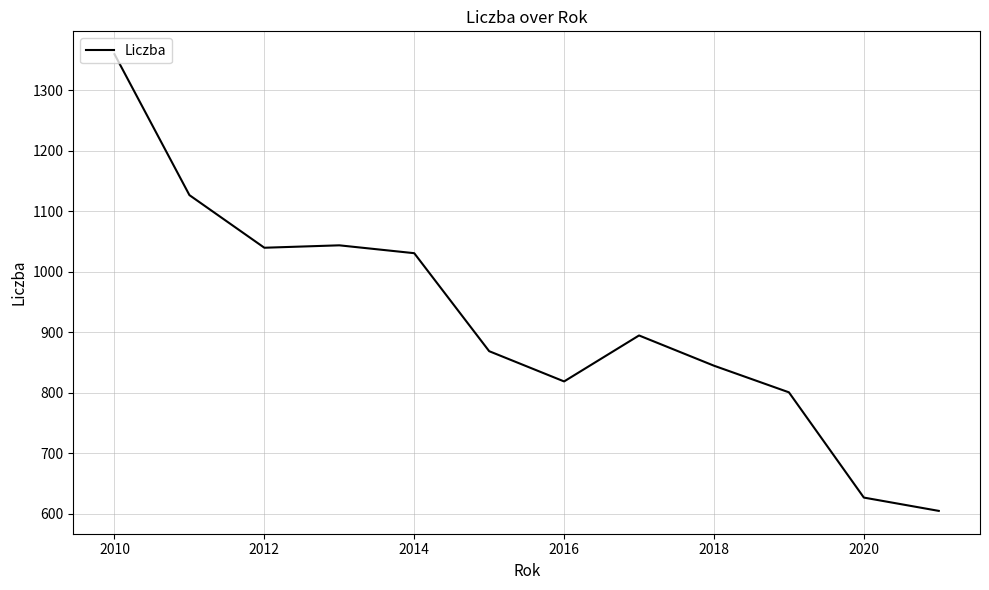

What is the difference between the maximum and minimum values?

755